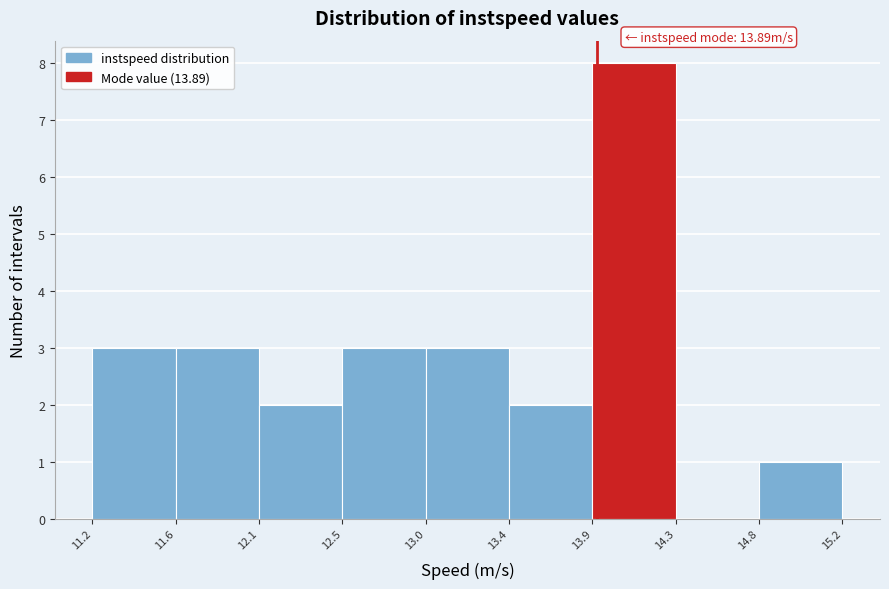

Which range on the x-axis has the tallest bar?

13.9 to 14.3